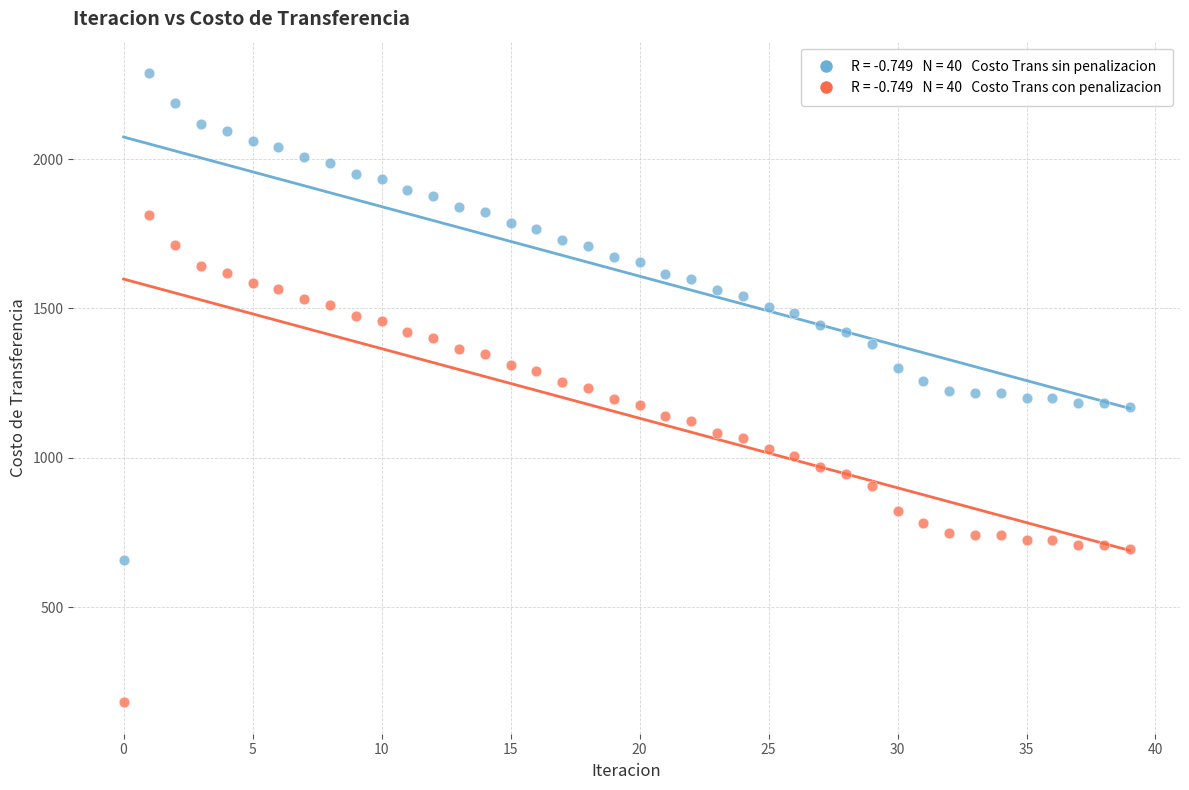

Across all data points, what is the range of Y values (max minus min)?

2106.8